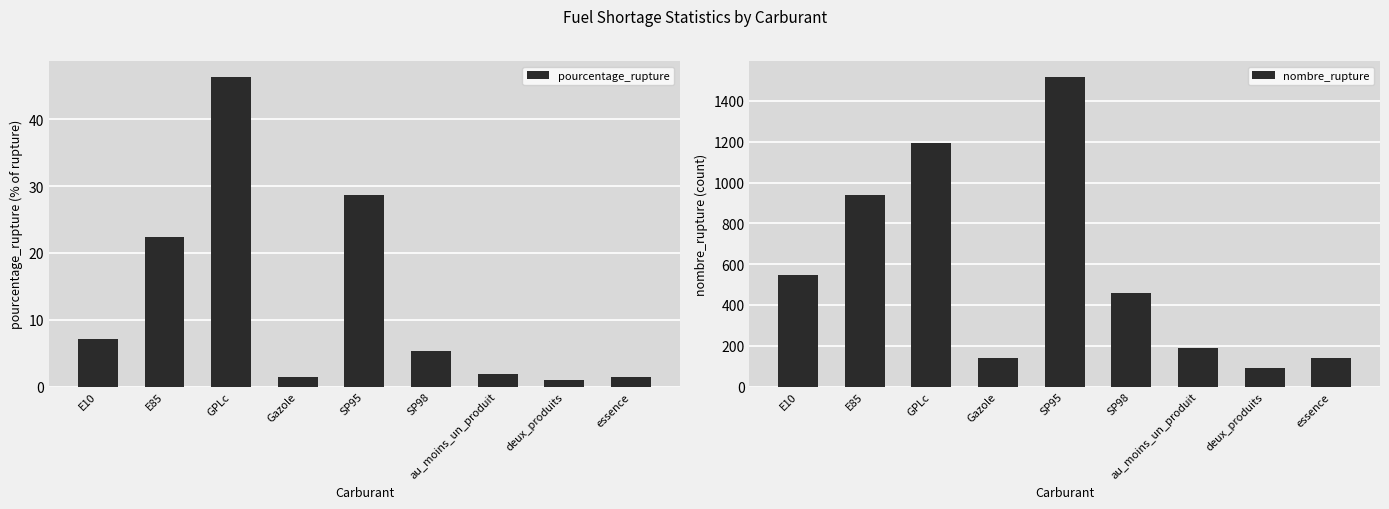

Rank the series by their average value, from lowest to highest.

pourcentage_rupture, nombre_rupture